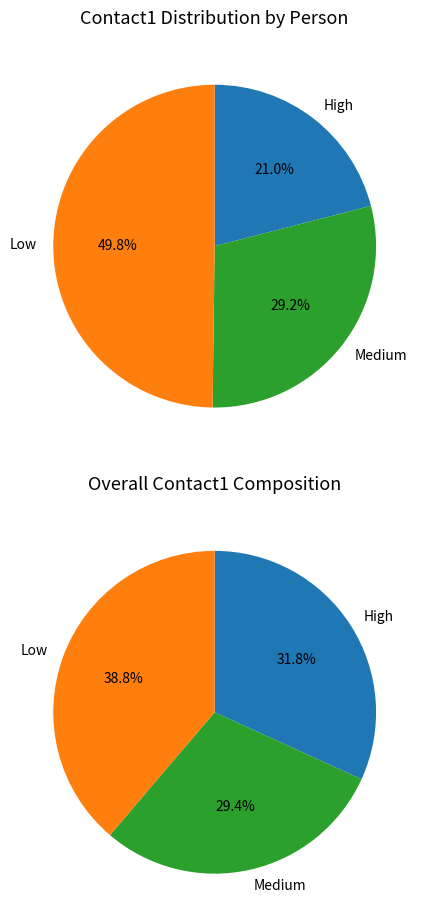

True or false: Rajesh Kumar accounts for 21% of the total.

False